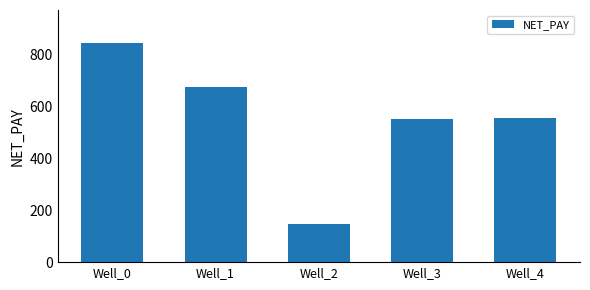

What is the change in value from Well_0 to Well_2?

-697